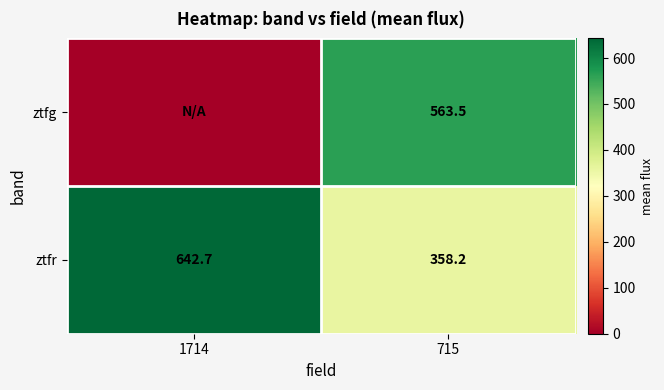

What is the maximum value shown in the chart?

642.7